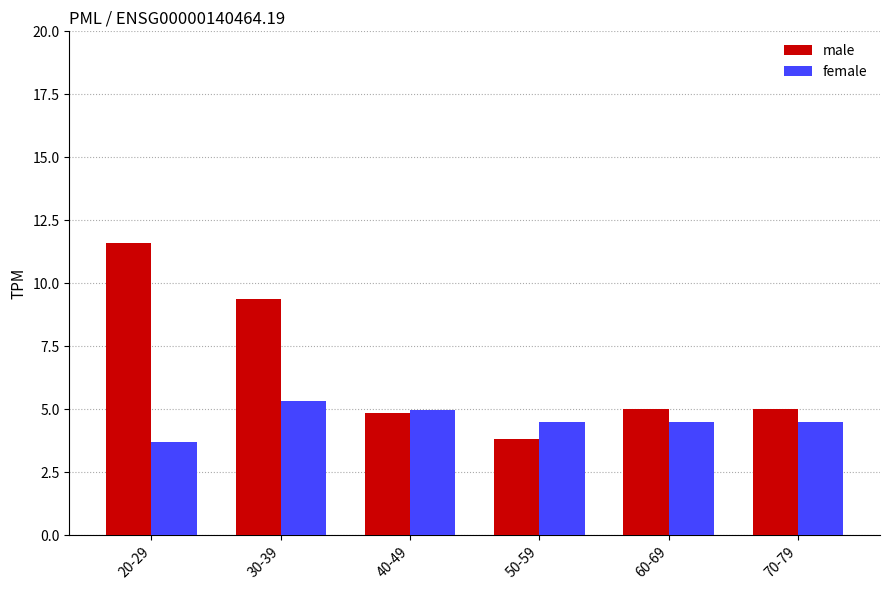

Which series has the widest spread of values?

male